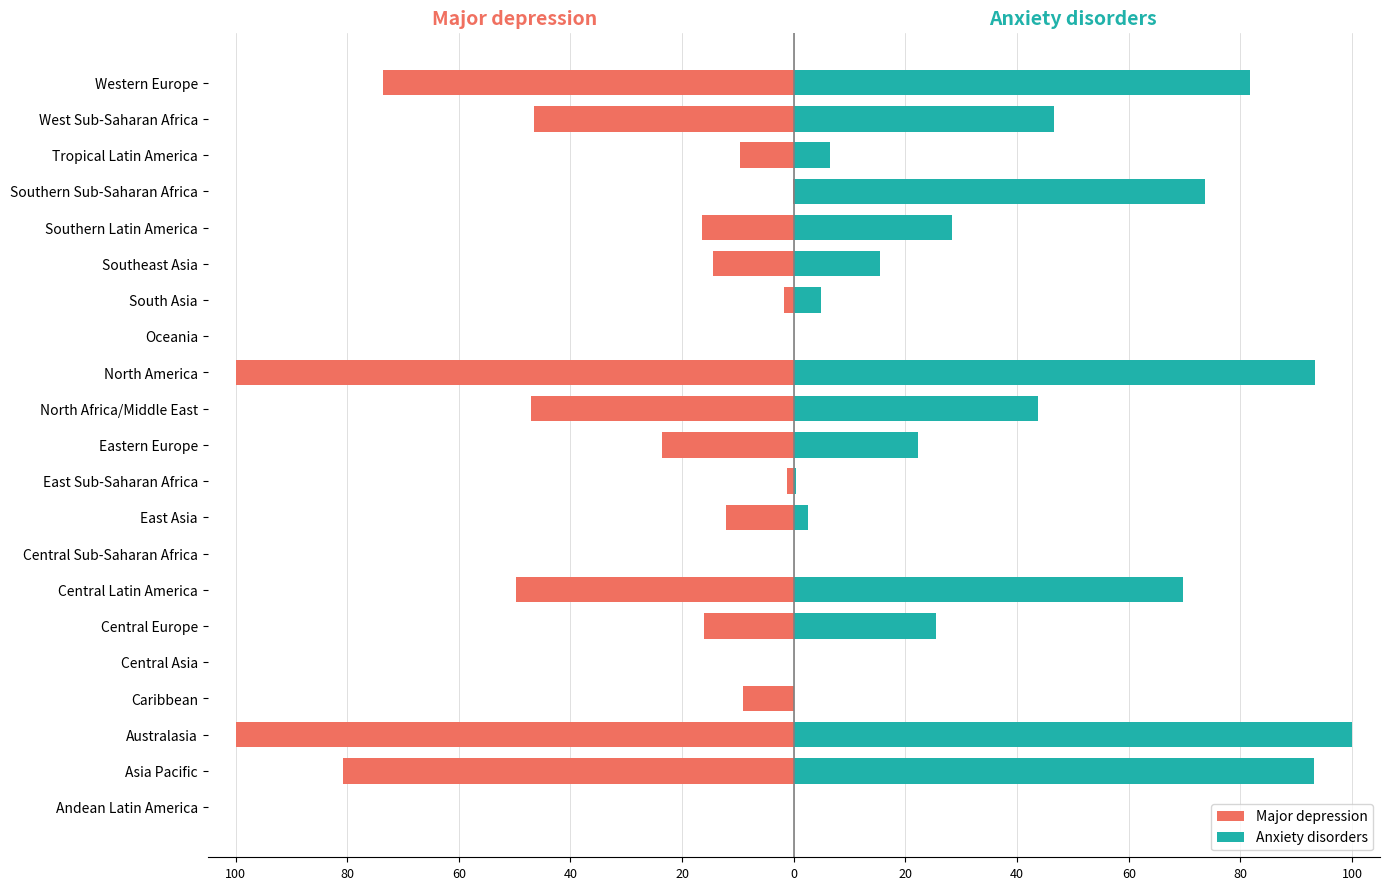

The value of Major depression at East Sub-Saharan Africa is -2.3. True or false?

False